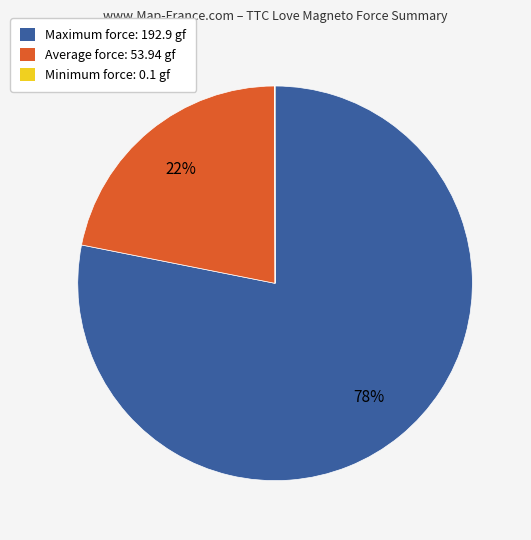

Do Average force: 53.94 gf and Maximum force: 192.9 gf together represent more than half of the pie?

Yes